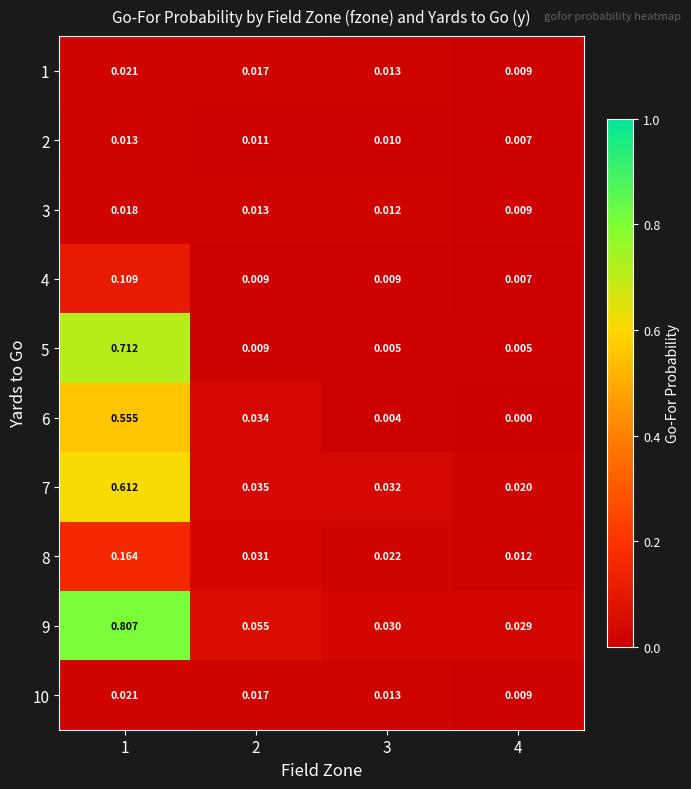

List the series in order of their peak value, lowest first.

2, 3, 1, 10, 4, 8, 6, 7, 5, 9